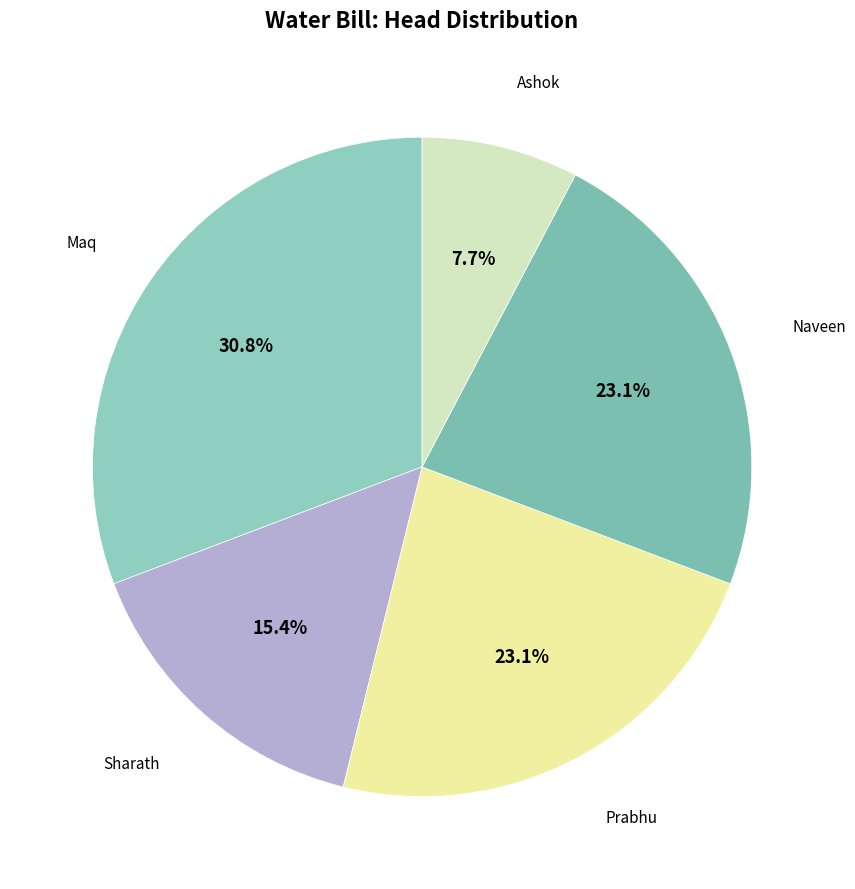

Does any single category account for the majority?

No